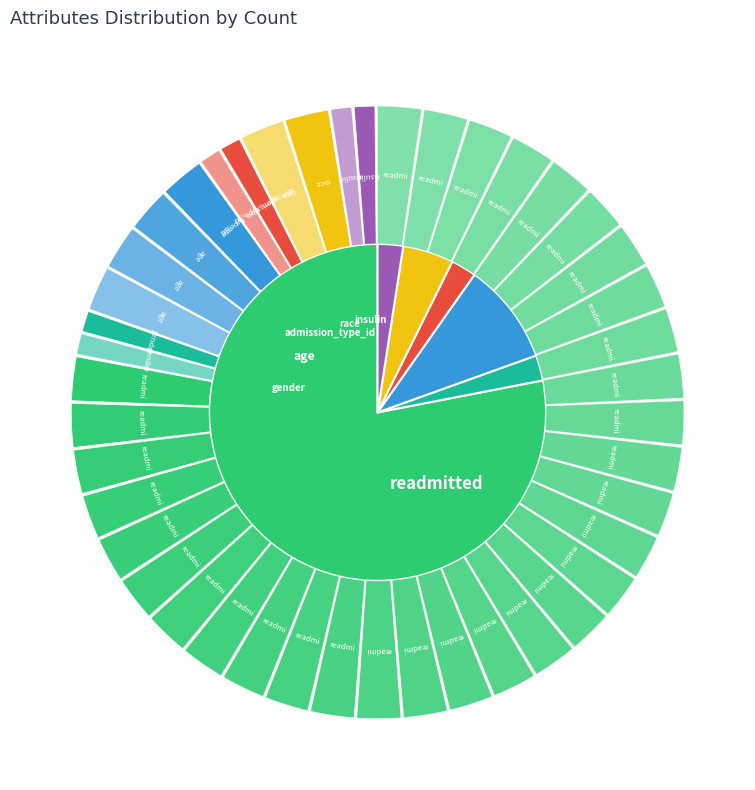

How much of the chart is everything except age?

90.2%